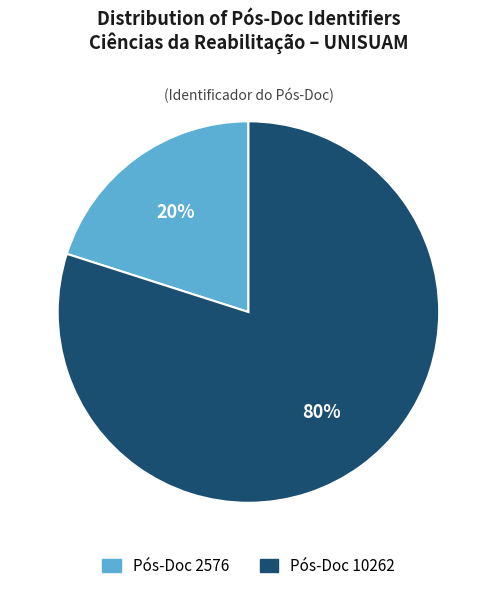

Which category accounts for the majority?

Pós-Doc 10262